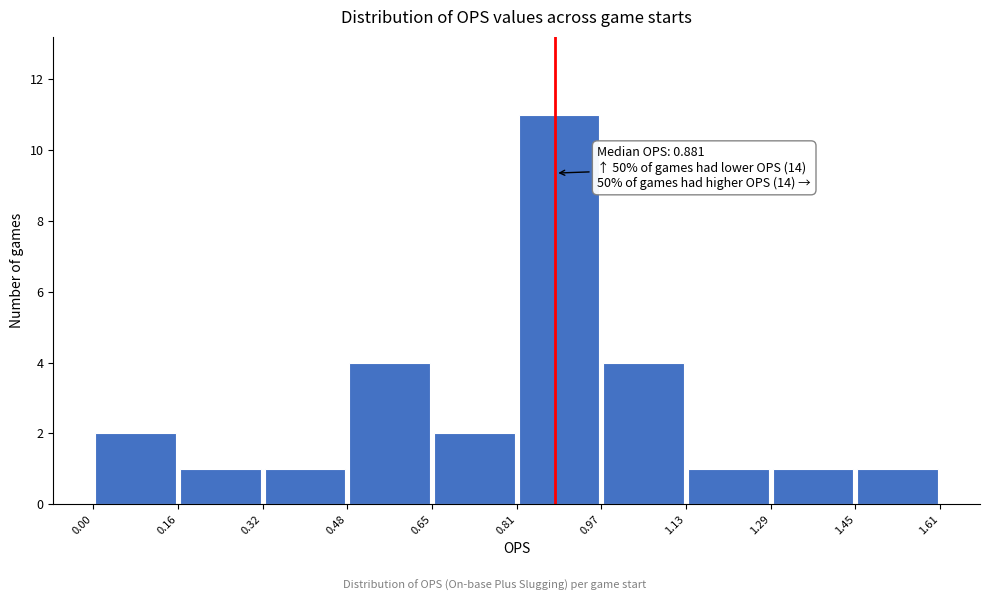

Which range on the x-axis has the tallest bar?

0.81 to 0.97